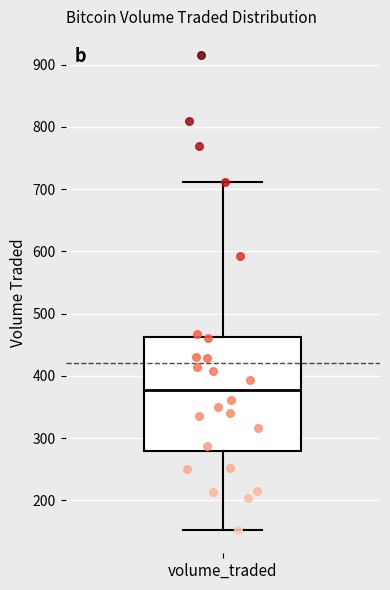

Read this box plot against the y-axis: the position of the median line, the range covered by the box, and the ends of both whiskers. The values are not printed on the chart, so give them approximately, as read against the axis.

median 380, box 280 to 460, whiskers 150 to 710